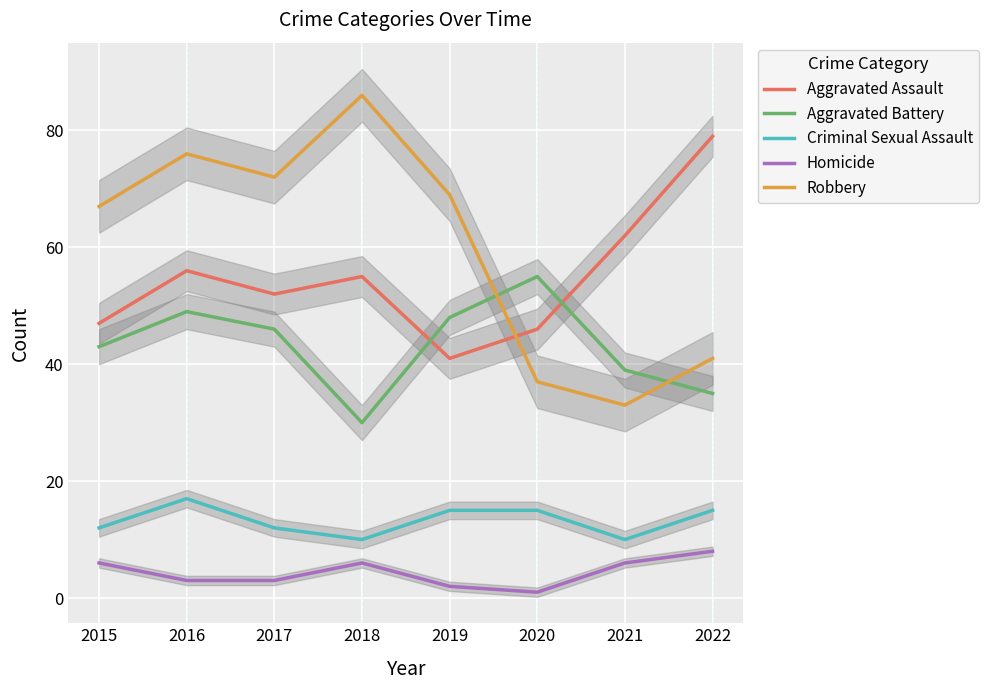

How many categories are shown in the chart?

8